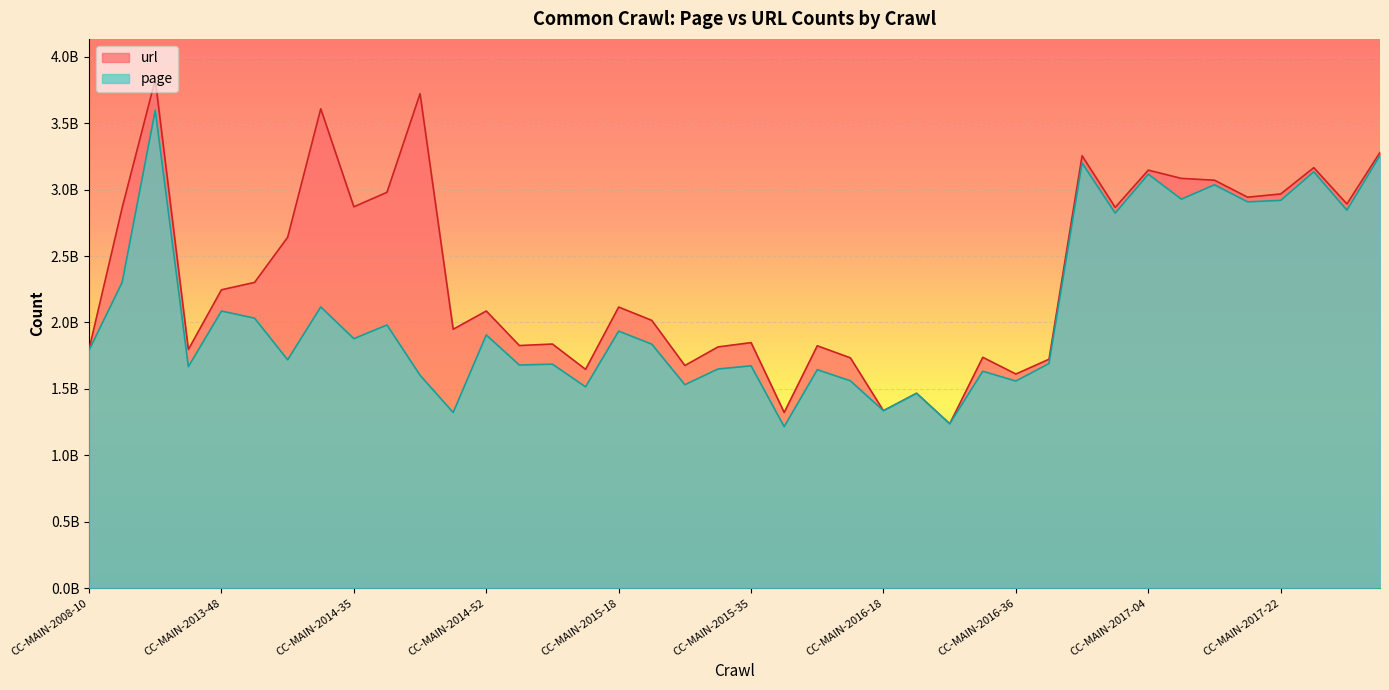

Which label corresponds to the smallest value in the chart?

CC-MAIN-2015-40